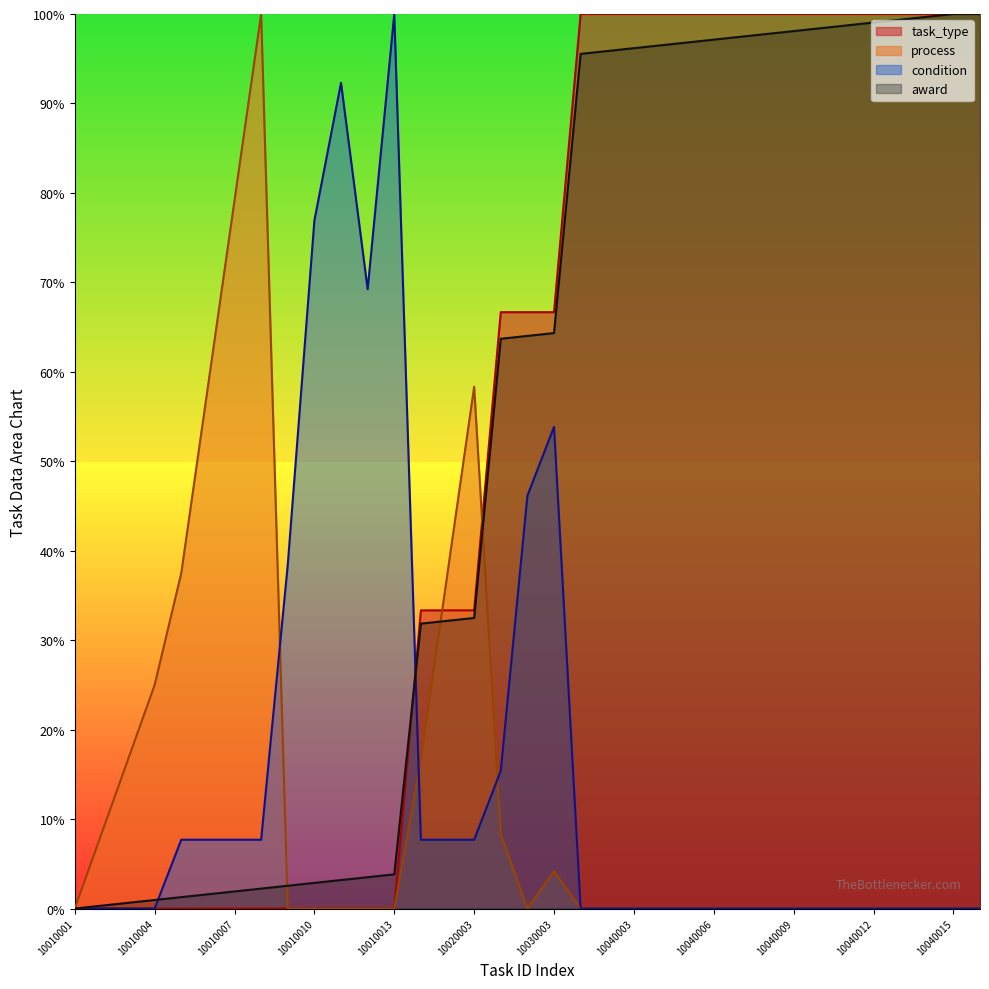

The value of award at 10040003 is 96.2. True or false?

True